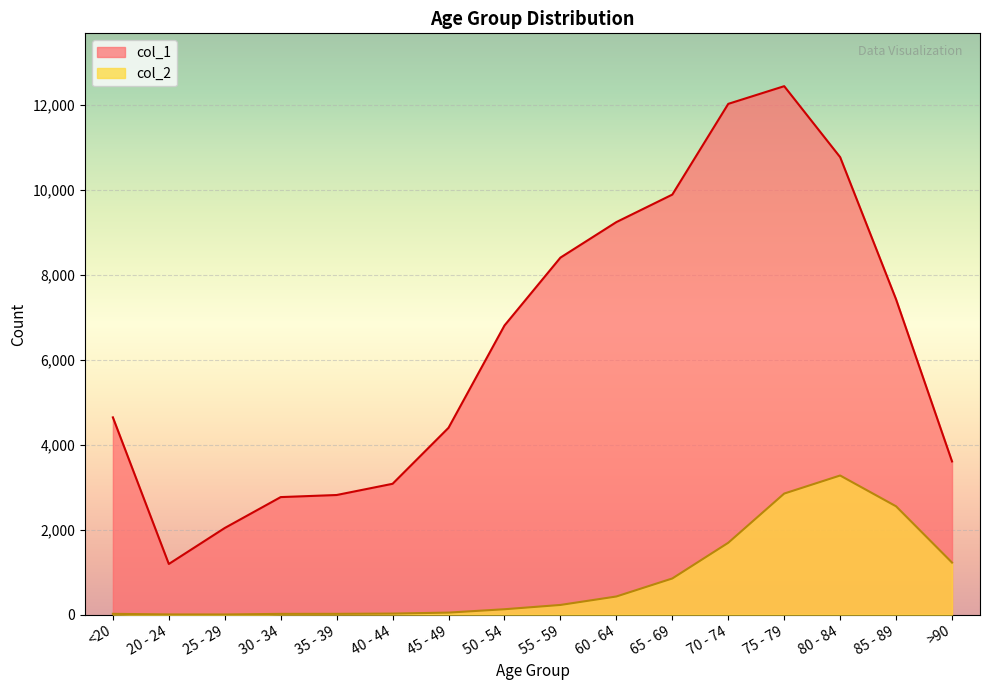

What is the approximate value of col_1 at 75 - 79, to the nearest 10?

12430